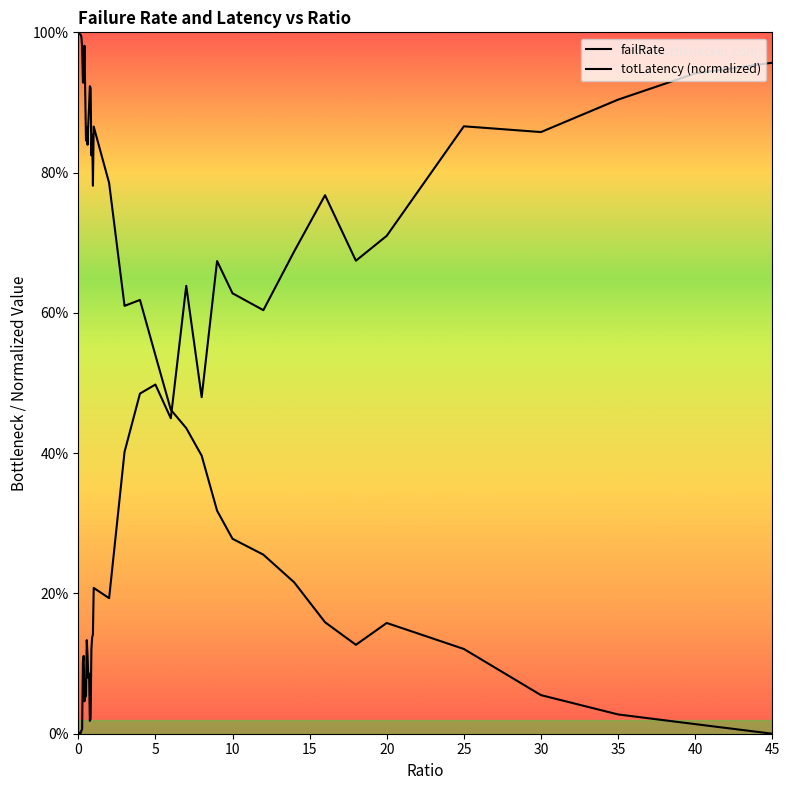

Reading right to left, list all the values displayed in this chart.

failRate: 45=1.0	40=0.9	35=0.9	30=0.9	25=0.9	20=0.7	18=0.7	16=0.8	14=0.7	12=0.6	10=0.6	9=0.7	8=0.5	7=0.6	6=0.4	5=0.5	4=0.5	3=0.4	2=0.2	1=0.2	0.95=0.1	0.9=0.1	0.85=0.1	0.8=0.0	0.75=0.0	0.7=0.1	0.65=0.1	0.6=0.1	0.55=0.1	0.5=0.1	0.45=0.1	0.4=0.0	0.35=0.1	0.3=0.1	0.25=0.0	0.2=0.0	0.15=0.0	0.1=0.0	0.05=0.0	0=0.0
totLatency_scaled: 45=0.0	40=0.0	35=0.0	30=0.1	25=0.1	20=0.2	18=0.1	16=0.2	14=0.2	12=0.3	10=0.3	9=0.3	8=0.4	7=0.4	6=0.5	5=0.5	4=0.6	3=0.6	2=0.8	1=0.9	0.95=0.8	0.9=0.9	0.85=0.8	0.8=0.9	0.75=0.9	0.7=0.9	0.65=0.9	0.6=0.8	0.55=0.9	0.5=0.8	0.45=0.9	0.4=1.0	0.35=0.9	0.3=0.9	0.25=1.0	0.2=1.0	0.15=1.0	0.1=1.0	0.05=1.0	0=1.0